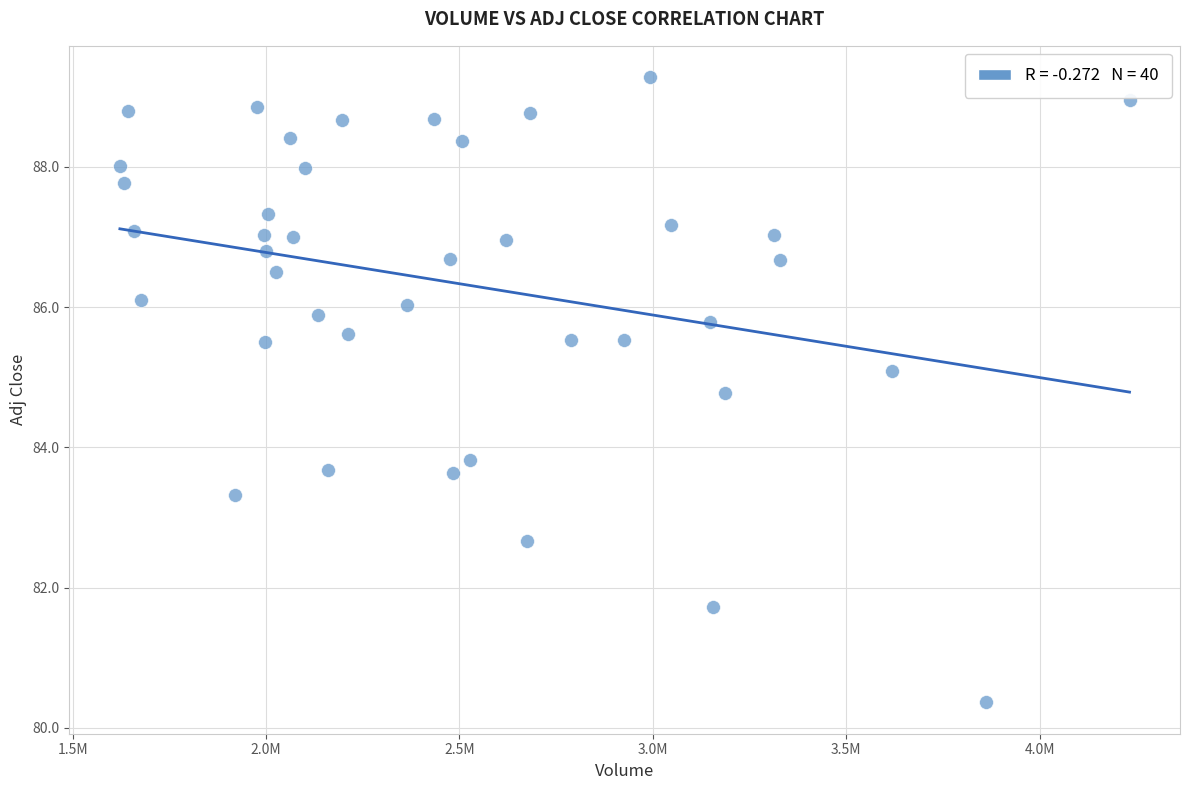

What is the range of Y values (max minus min)?

8.9